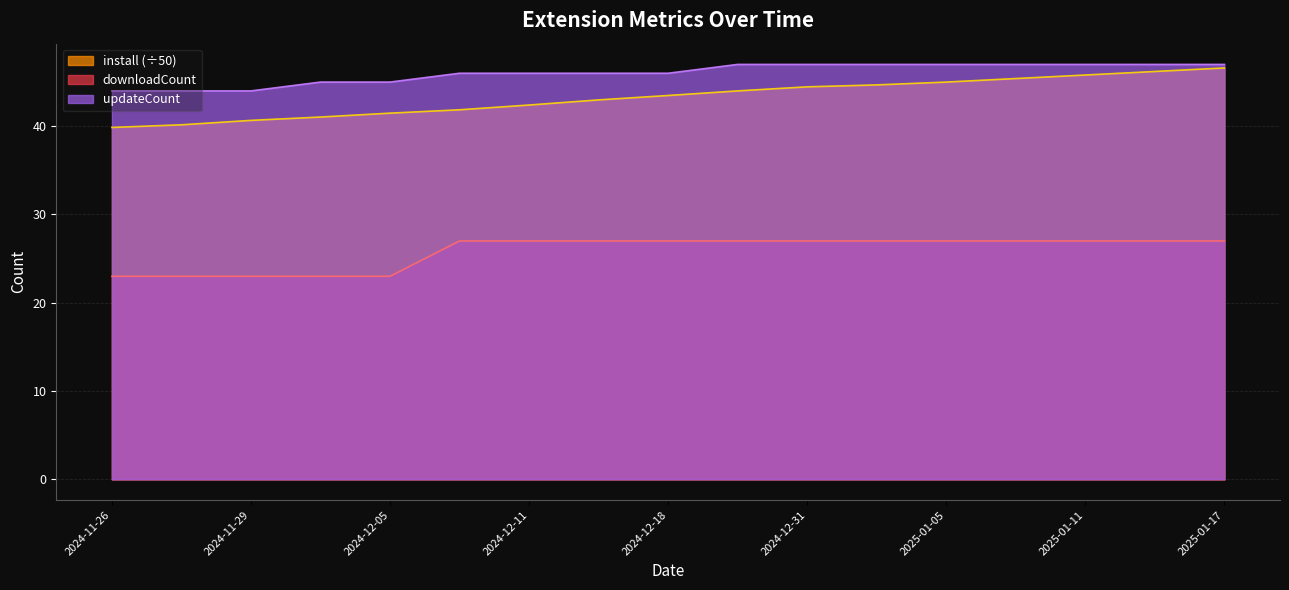

List the labels in order of downloadCount value, smallest first.

2024-11-26, 2024-11-27, 2024-11-29, 2024-12-02, 2024-12-05, 2024-12-08, 2024-12-11, 2024-12-14, 2024-12-18, 2024-12-25, 2024-12-31, 2025-01-02, 2025-01-05, 2025-01-08, 2025-01-11, 2025-01-14, 2025-01-17